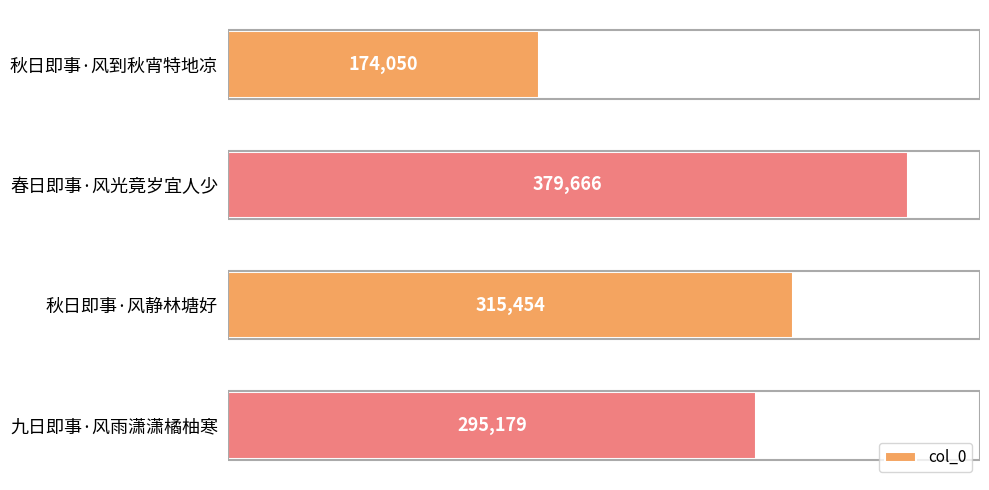

True or false: the data shows 174050 at 秋日即事·风到秋宵特地凉.

True